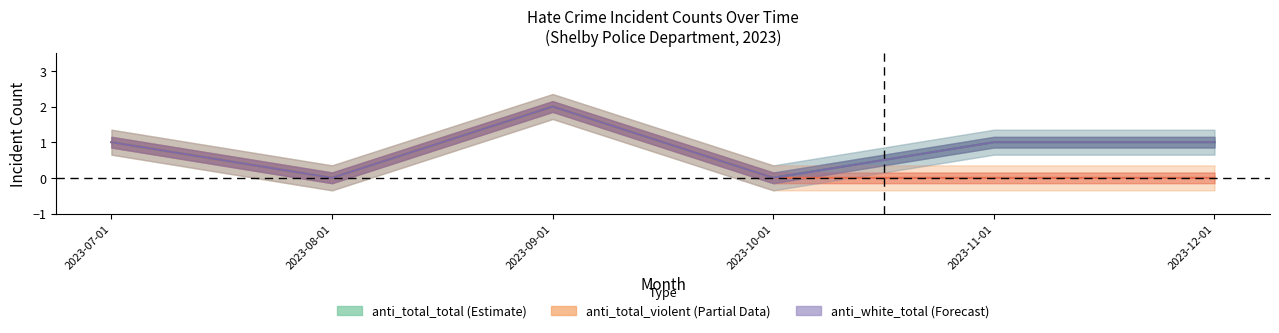

How many values in the anti_total_total series exceed 1?

1